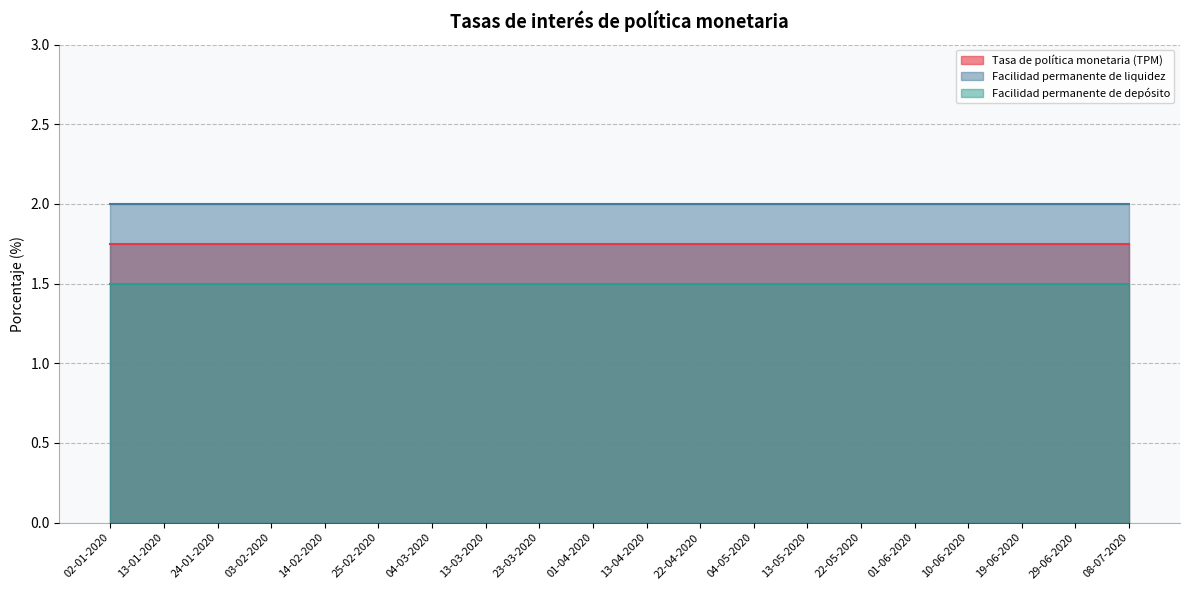

True or false: Facilidad permanente de liquidez and Facilidad permanente de depósito intersect in this chart.

False